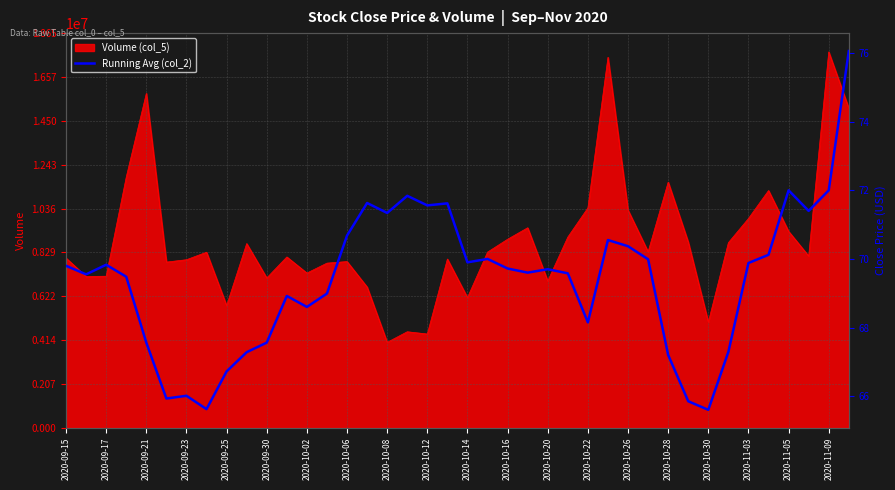

What is the maximum value for Volume (col_5)?

17758118